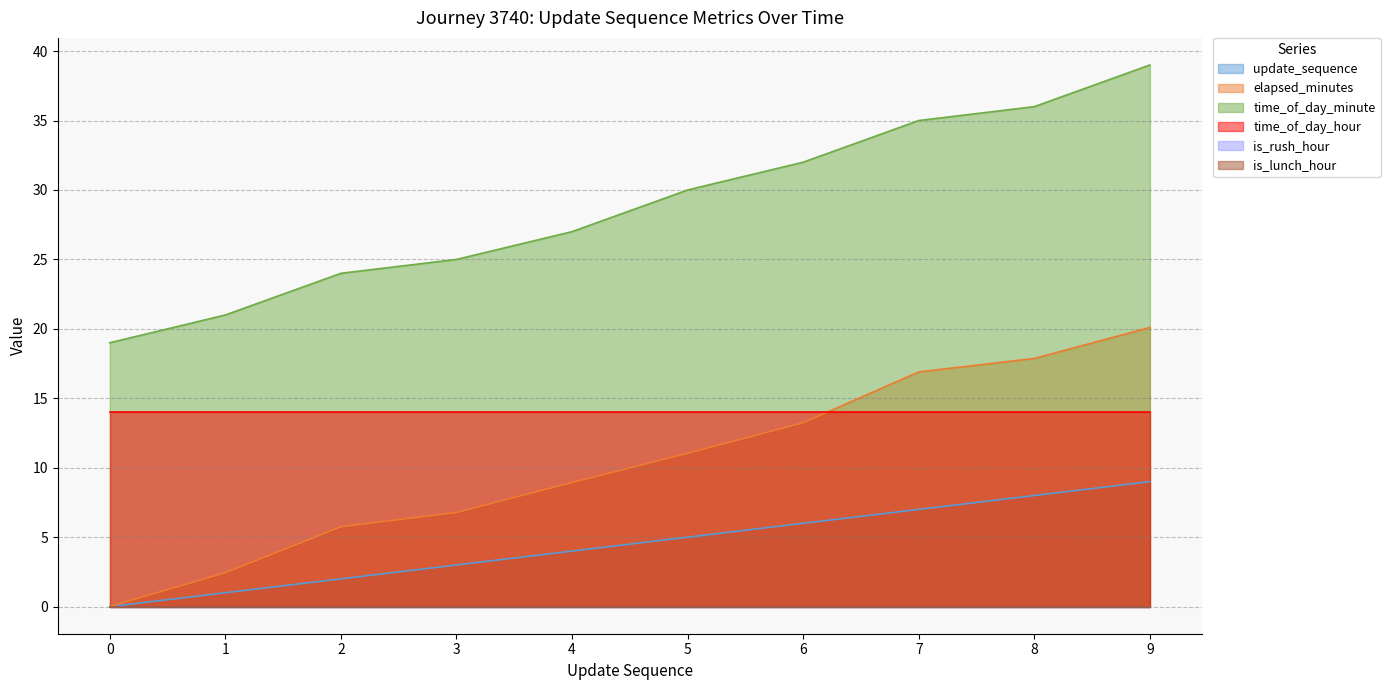

Rank the categories by time_of_day_minute value from lowest to highest.

0, 1, 2, 3, 4, 5, 6, 7, 8, 9